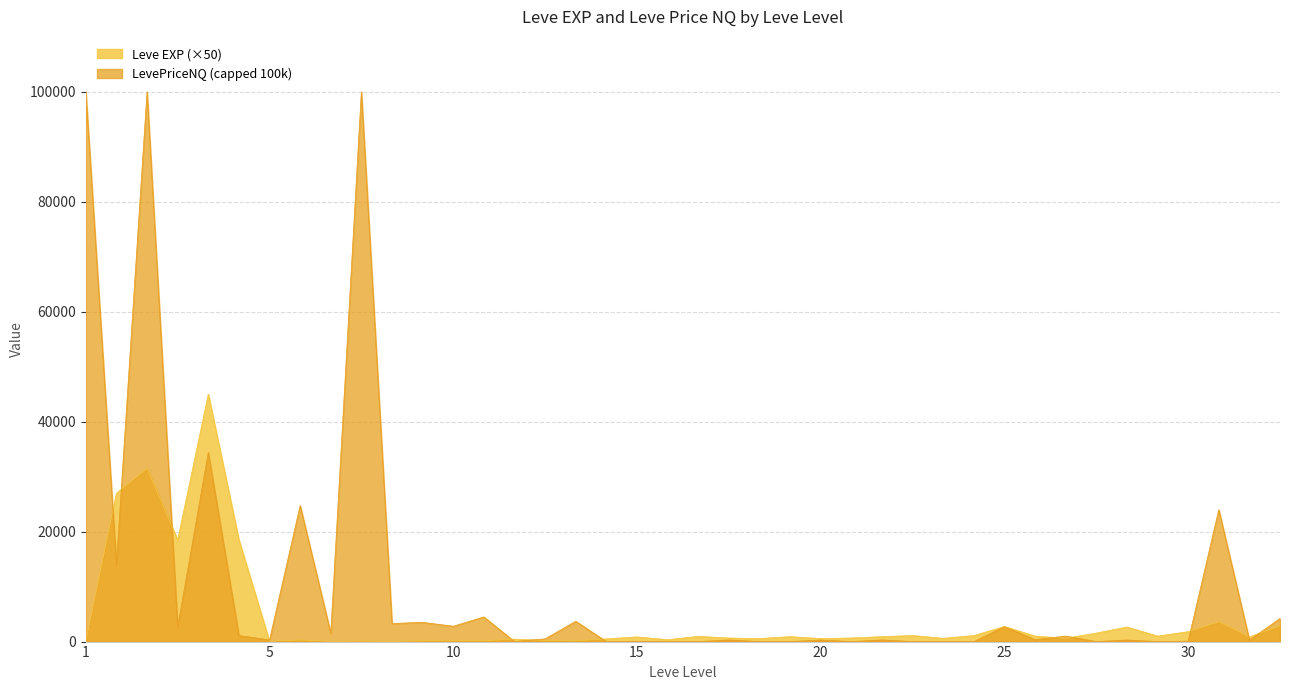

What is the greatest value displayed?

100000.0